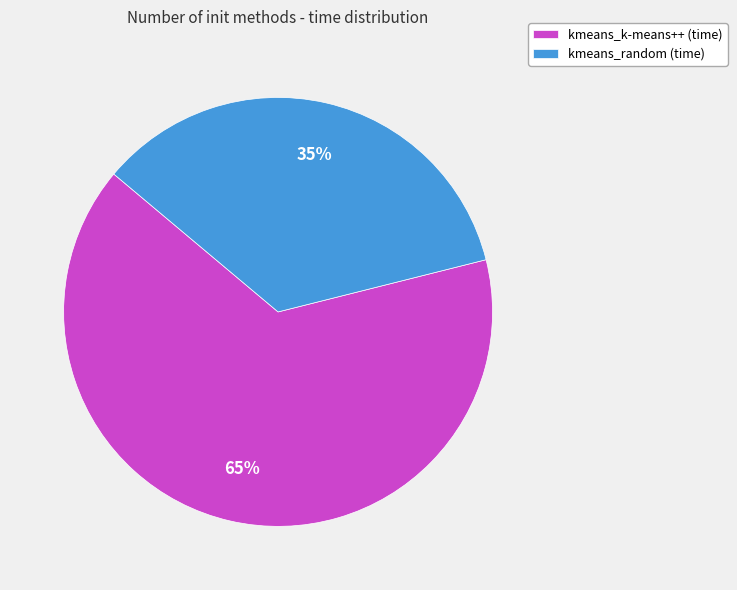

Is it true that kmeans_random is 35% of the pie?

True